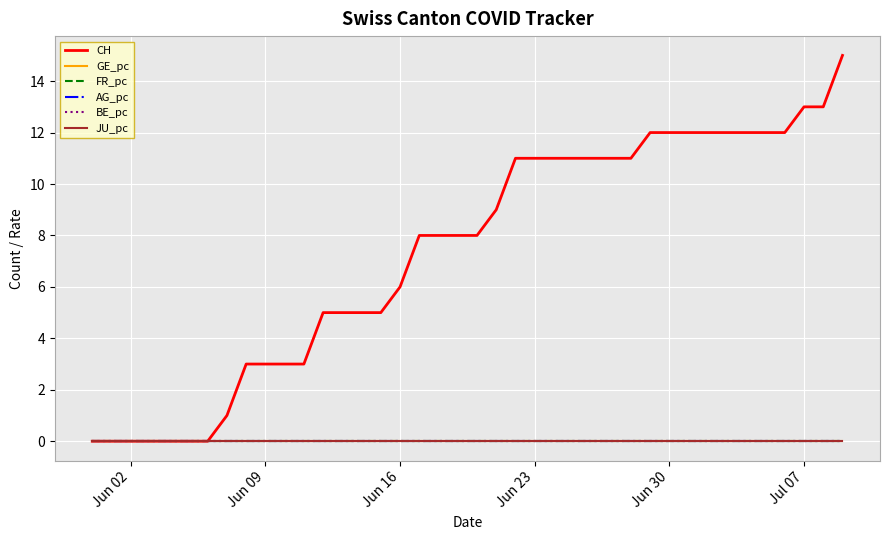

Is this an area chart (filled region under the line)?

No